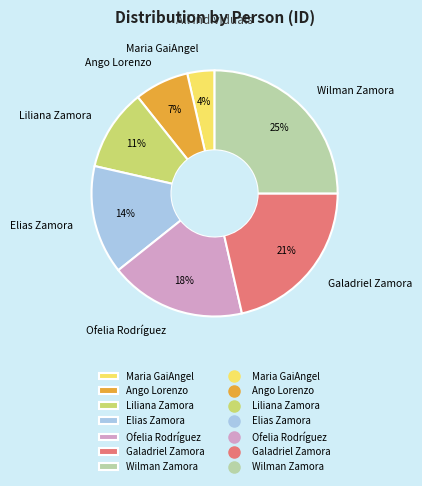

Between Maria GaiAngel and Liliana Zamora, which is larger?

Liliana Zamora